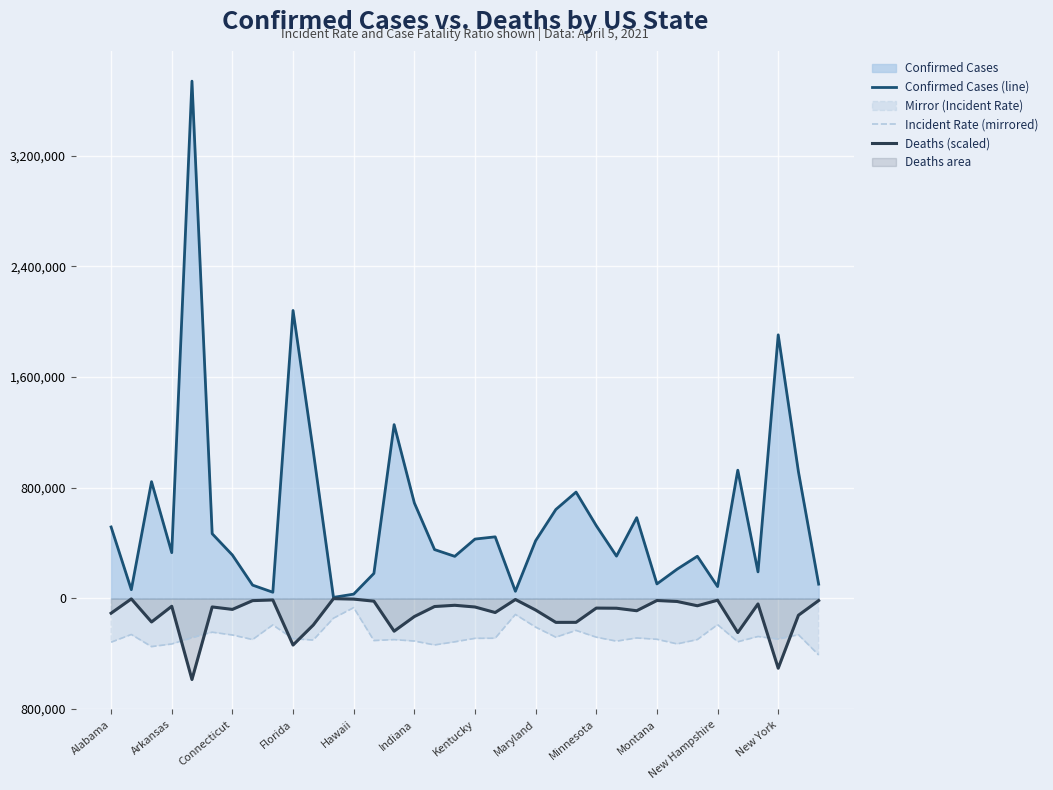

In Incident Rate (mirrored), how many points are higher than both neighbors (excluding endpoints)?

11